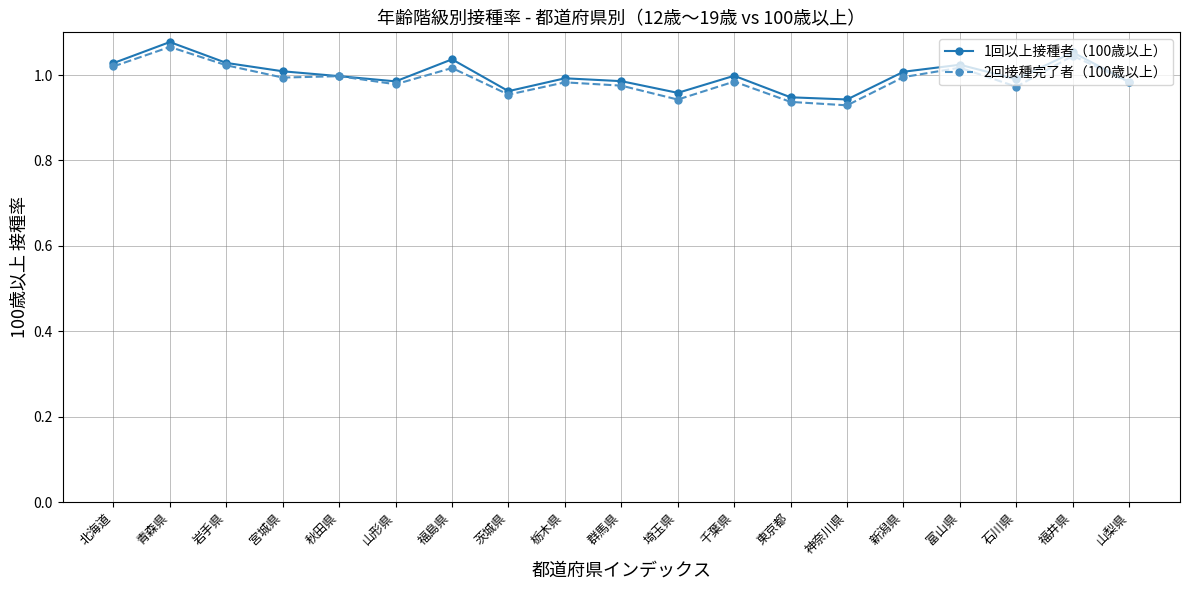

At which label does 1回以上接種者（100歳以上） reach its peak?

青森県